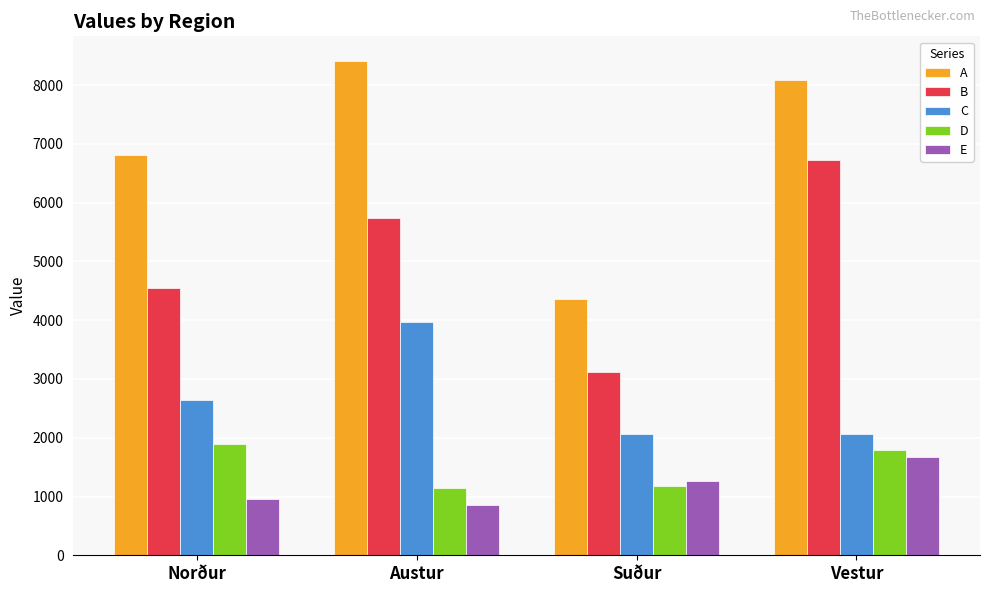

The value of E at Austur is 859.7. True or false?

True